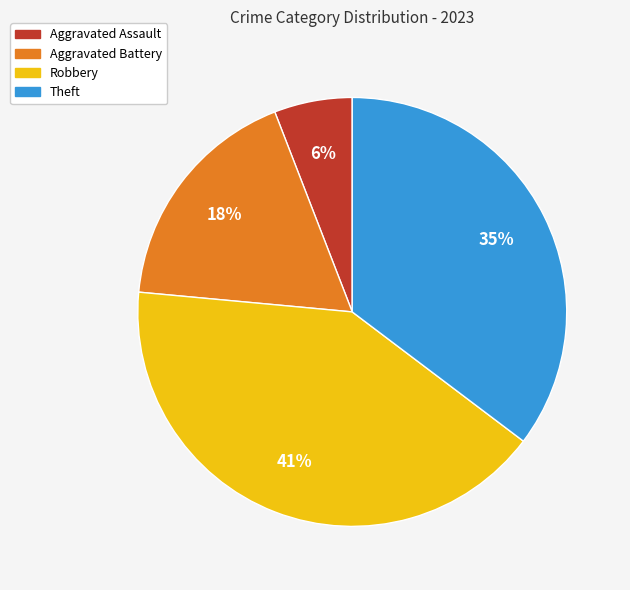

What is the smallest slice in the pie chart?

Aggravated Assault